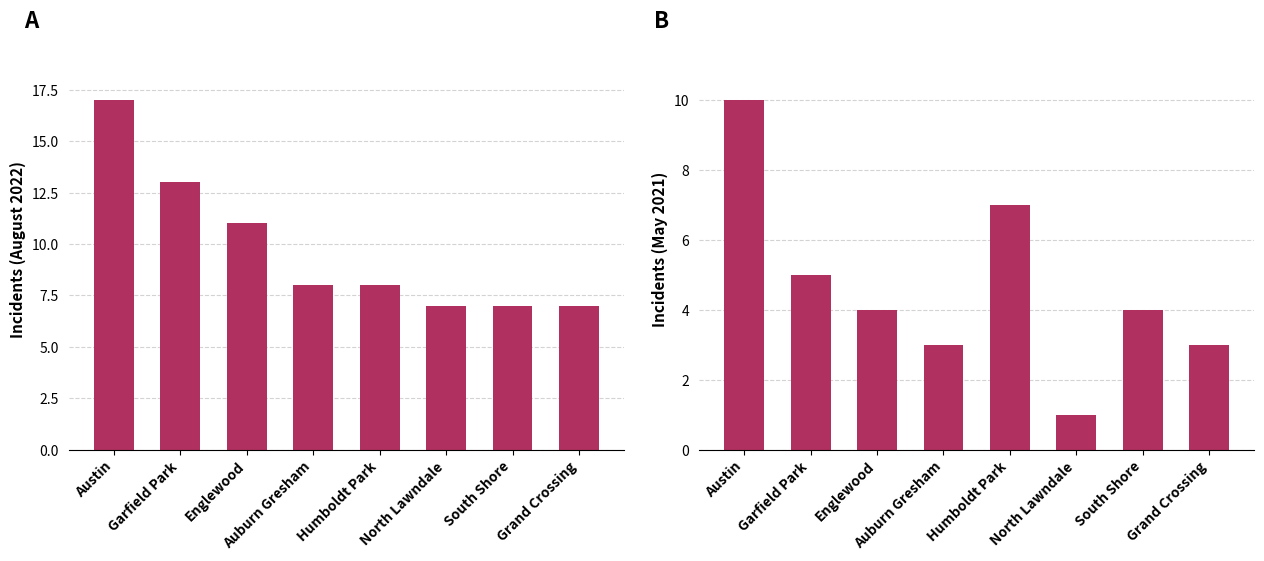

Which label corresponds to the smallest value in the chart?

North Lawndale